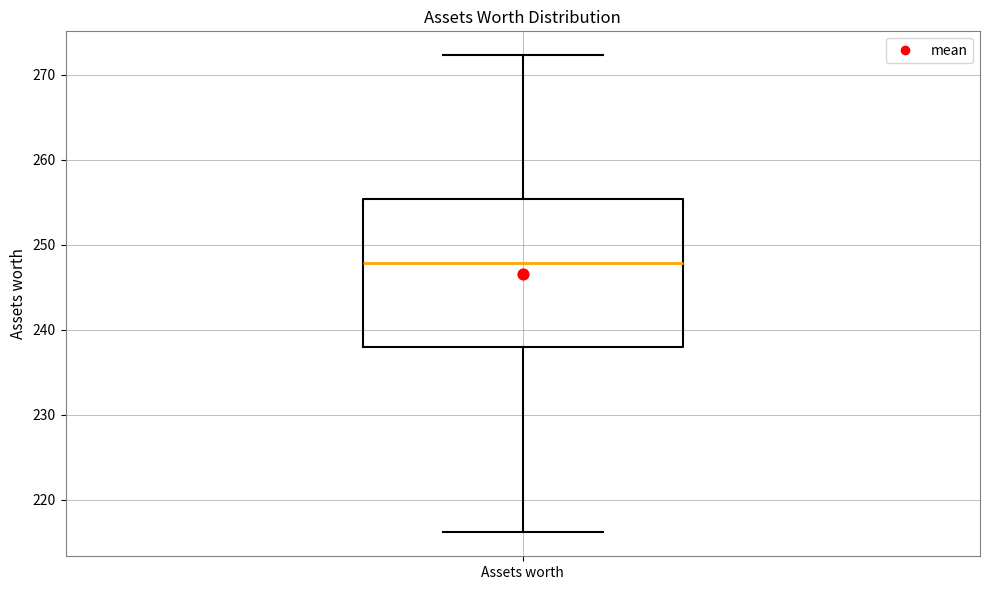

Read this box plot against the y-axis: the position of the median line, the range covered by the box, and the ends of both whiskers. The values are not printed on the chart, so give them approximately, as read against the axis.

median 248, box 238 to 255, whiskers 216 to 272